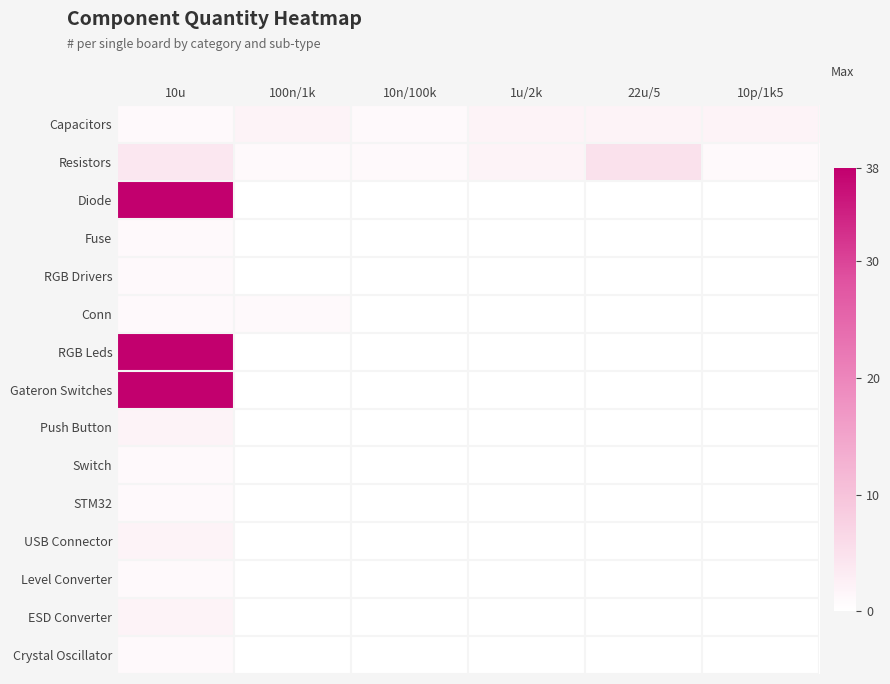

Which series has the widest spread of values?

Diode